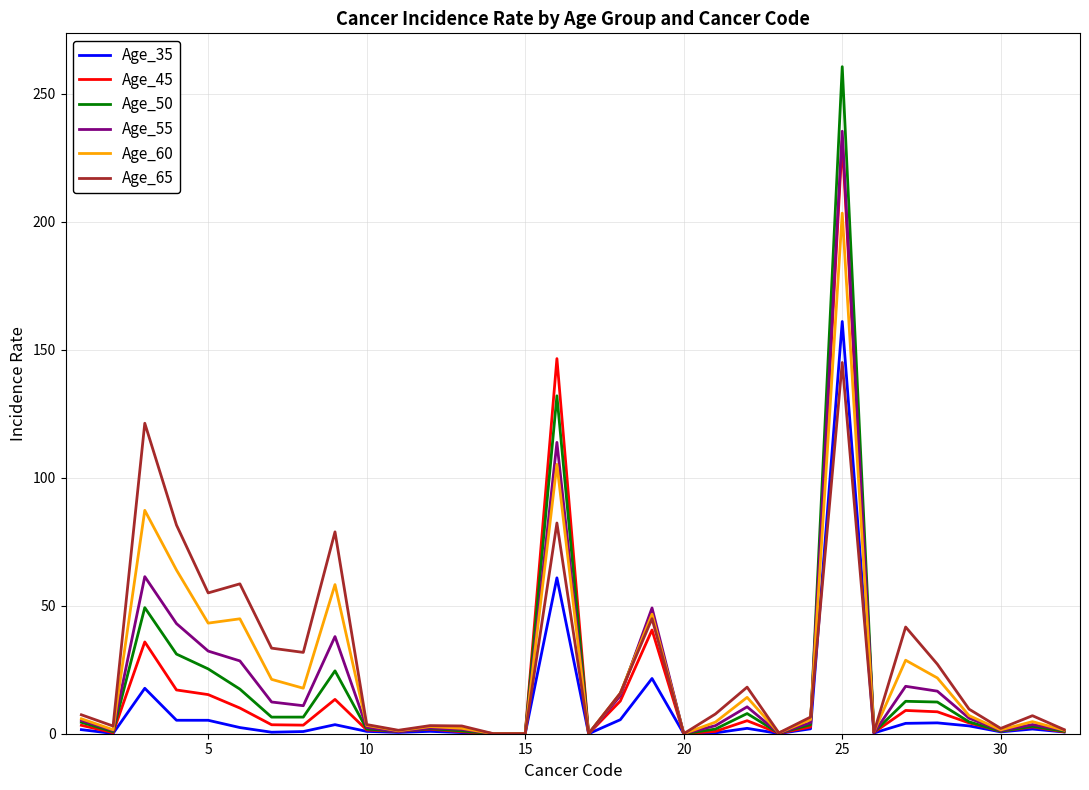

What is the maximum value shown in the chart?

260.5